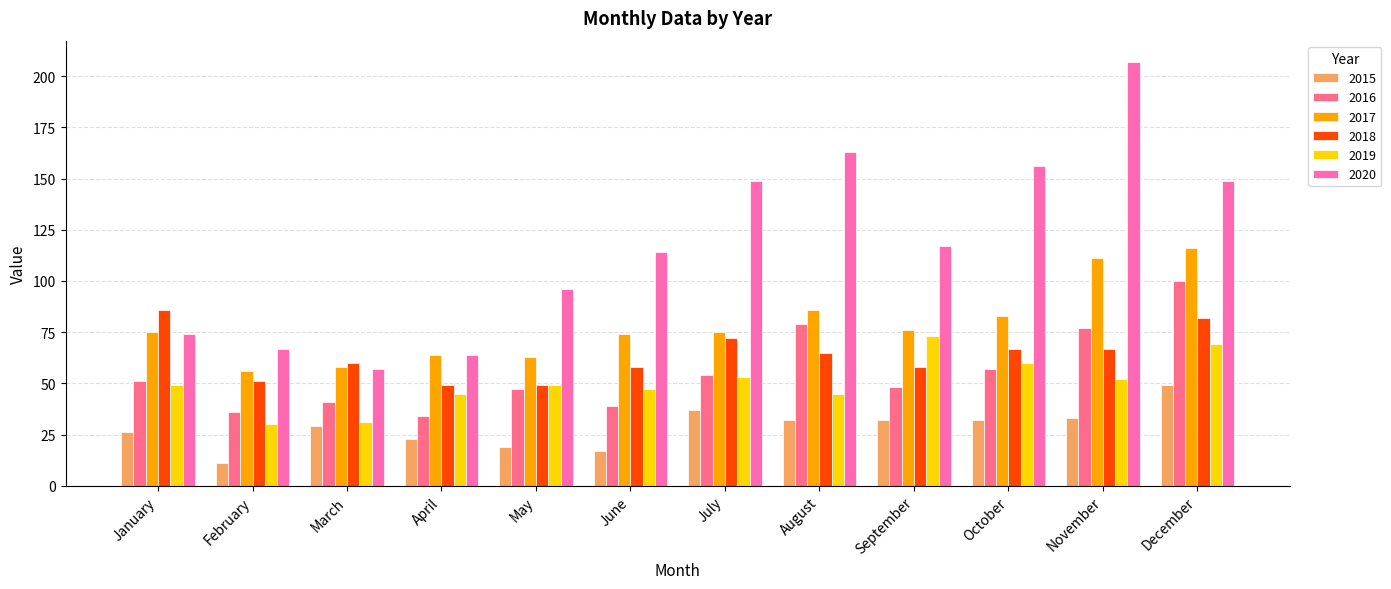

What is the maximum value for 2017?

116